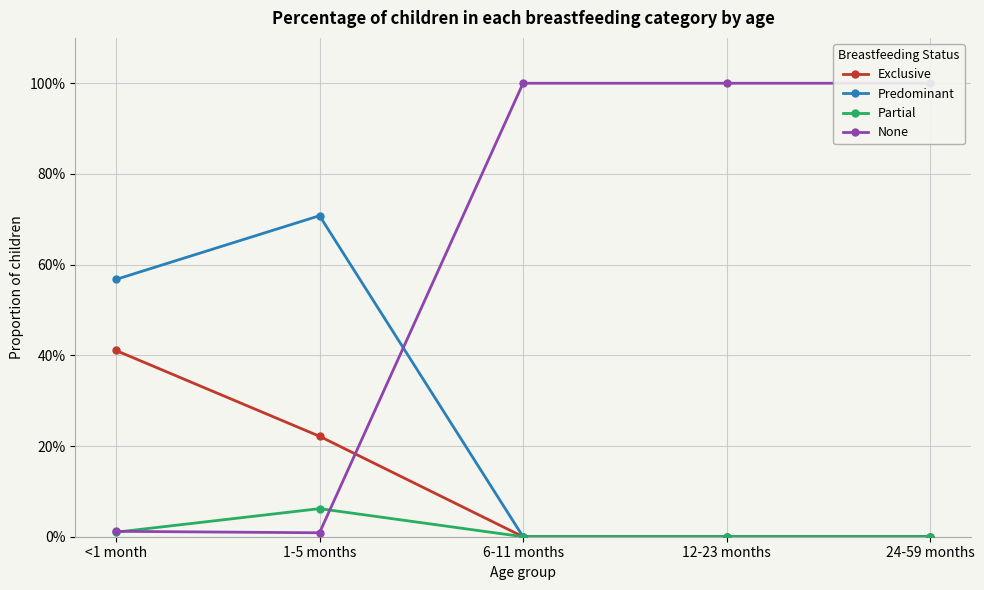

In Partial, how many points are higher than both neighbors (excluding endpoints)?

1